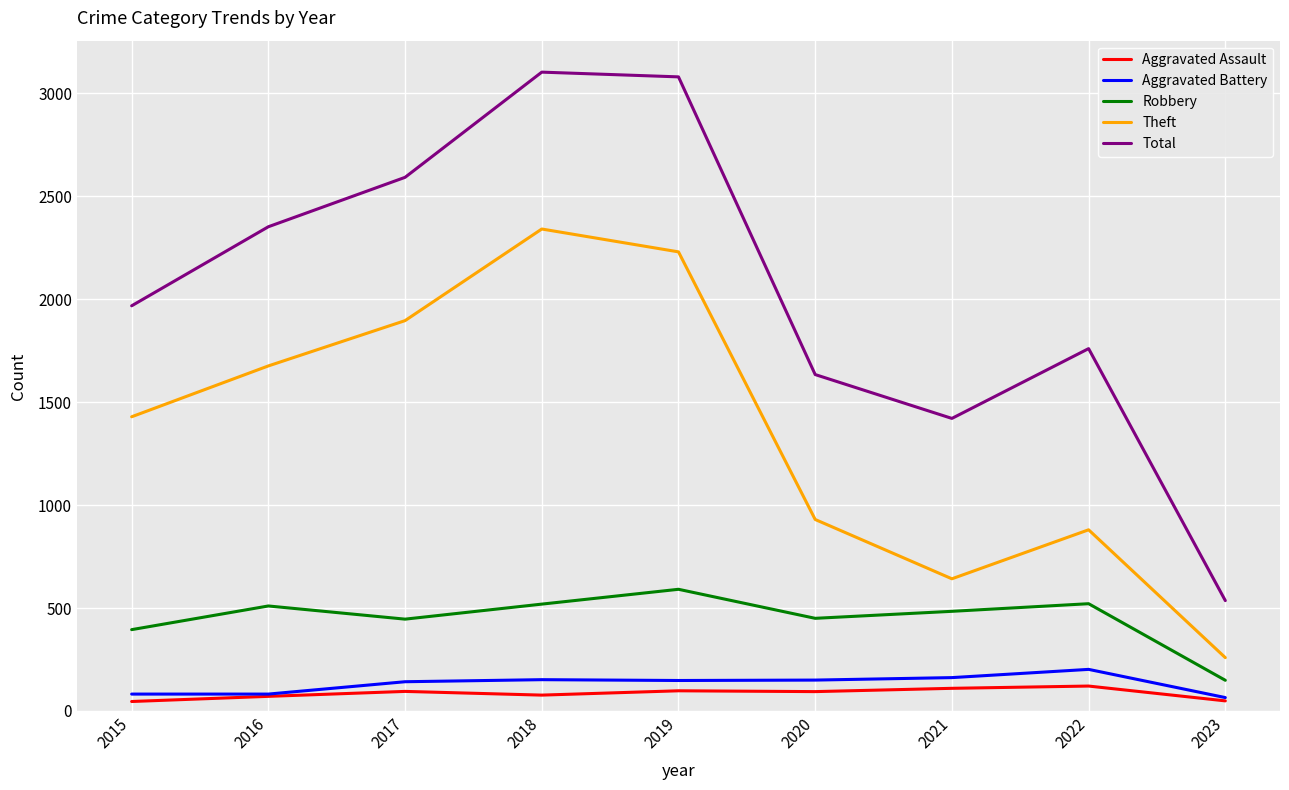

What is the maximum value shown in the chart?

3103